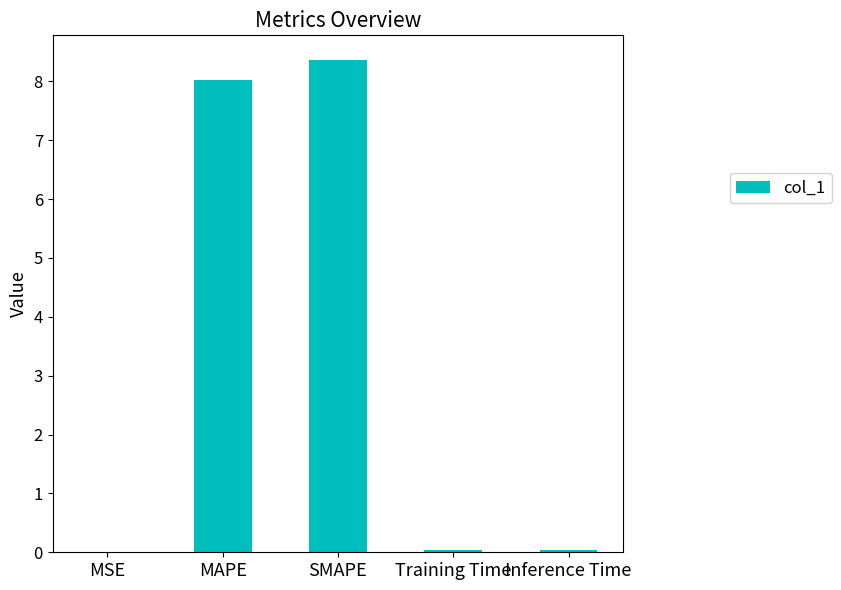

Which has a higher value, MAPE or Training Time?

MAPE